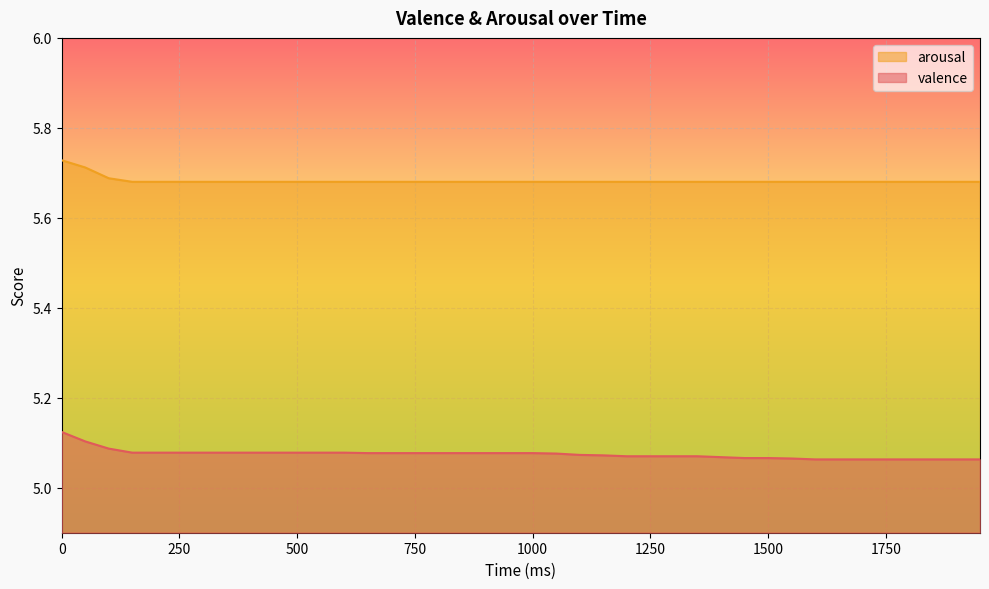

Rank the categories by arousal value from highest to lowest.

0, 50, 100, 150, 200, 250, 300, 350, 400, 450, 500, 550, 600, 650, 700, 750, 800, 850, 900, 950, 1000, 1050, 1100, 1150, 1200, 1250, 1300, 1350, 1400, 1450, 1500, 1550, 1600, 1650, 1700, 1750, 1800, 1850, 1900, 1950